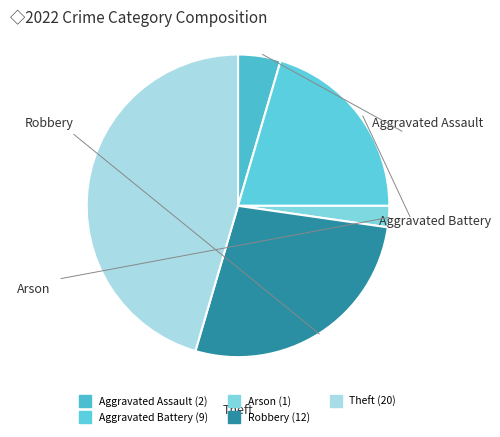

Does Arson account for over 50% of the chart?

No